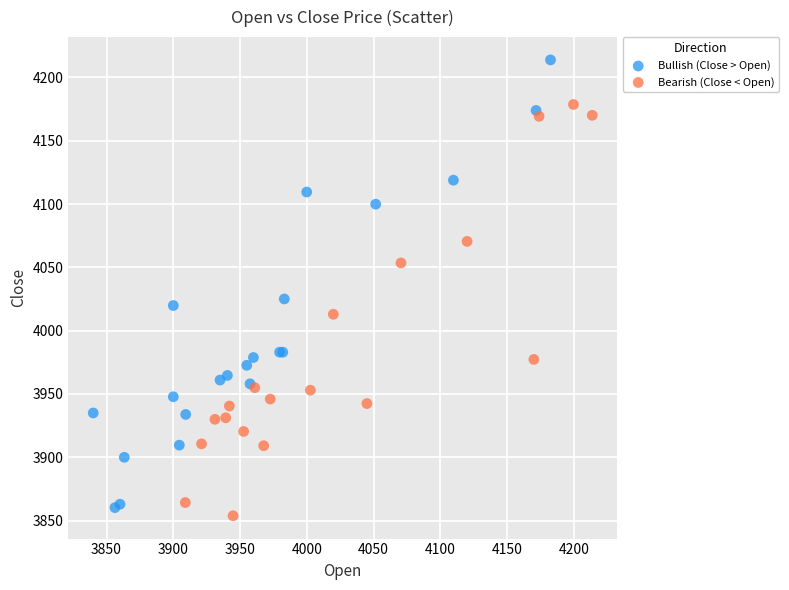

Which series has the largest Y range (max minus min)?

Bullish (Close > Open)